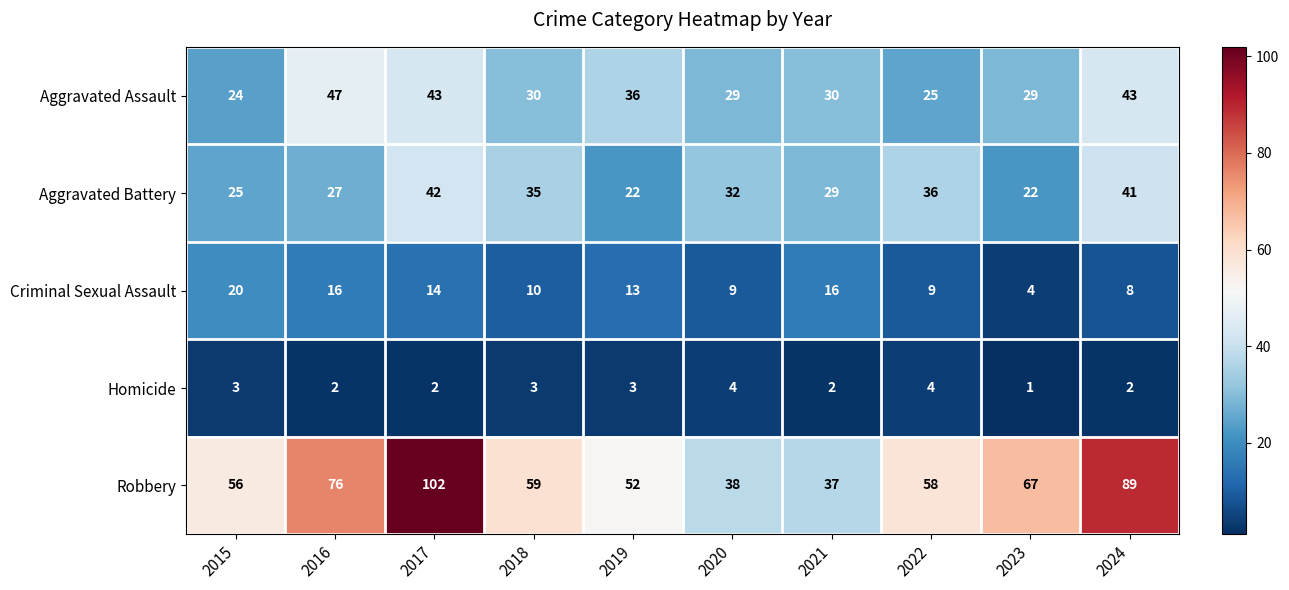

What is the greatest value displayed?

102